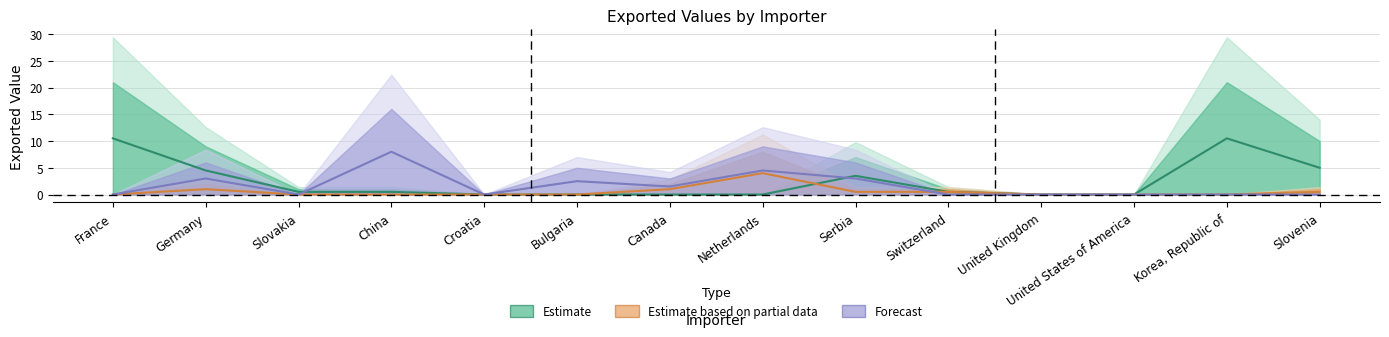

The value of Exported value in 2010-Q2 at United Kingdom is 5. True or false?

False